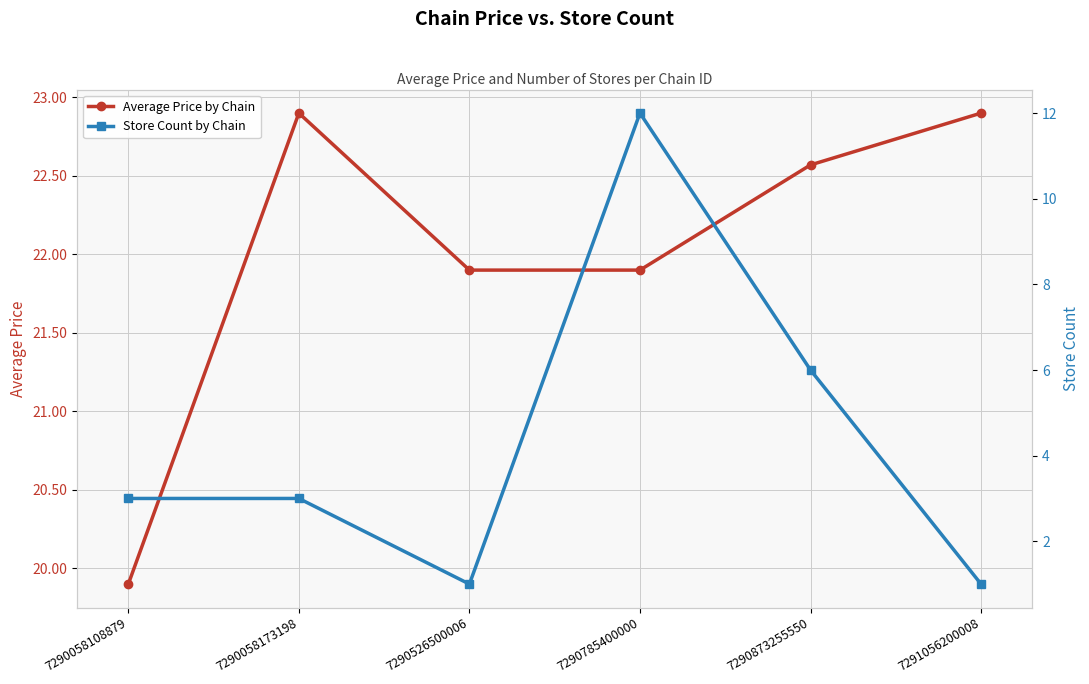

Is it true that Store Count by Chain equals 5.1 at 7290058173198?

False